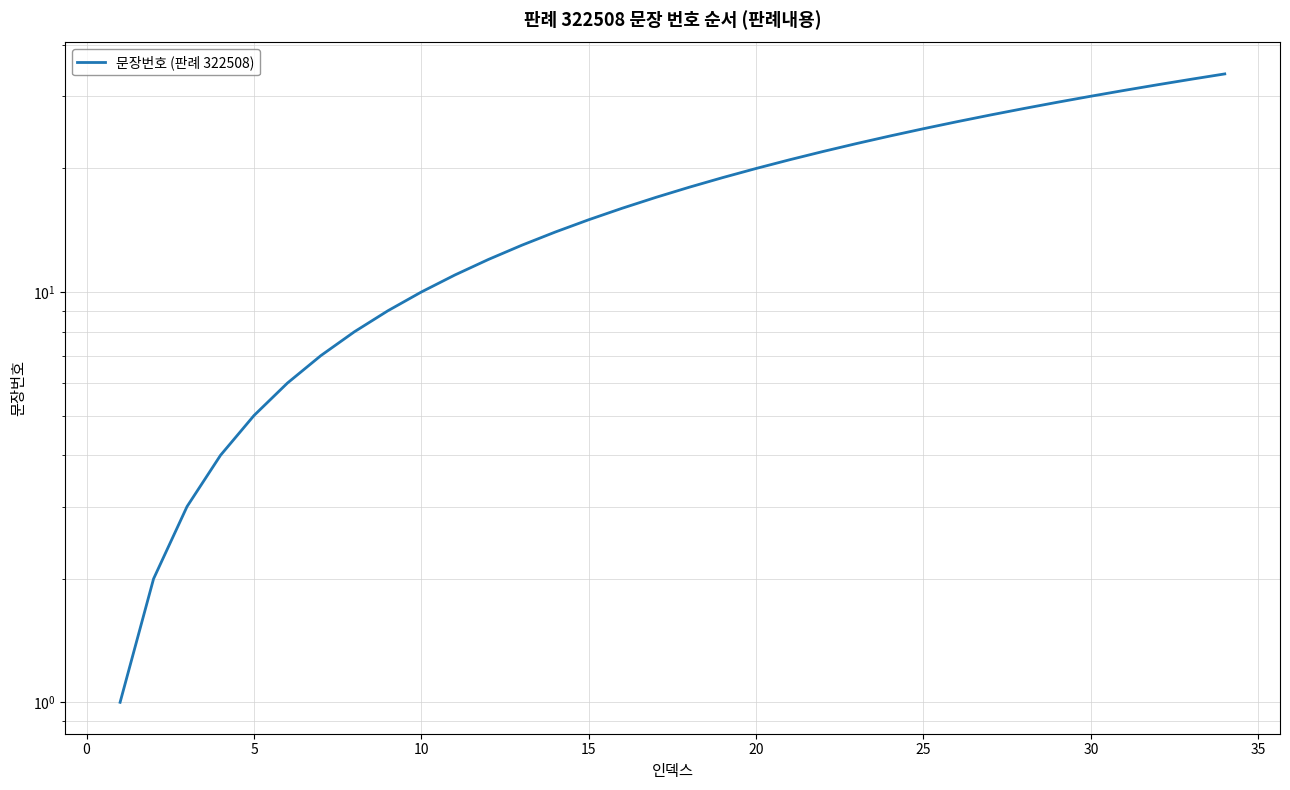

How many lines are shown in the chart?

1